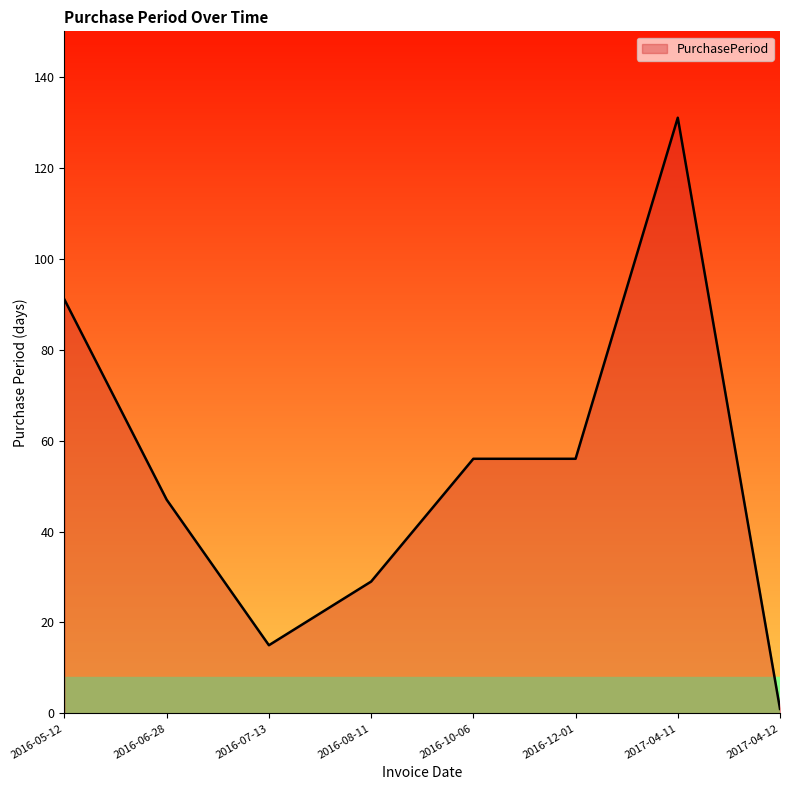

How many lines are shown in the chart?

1